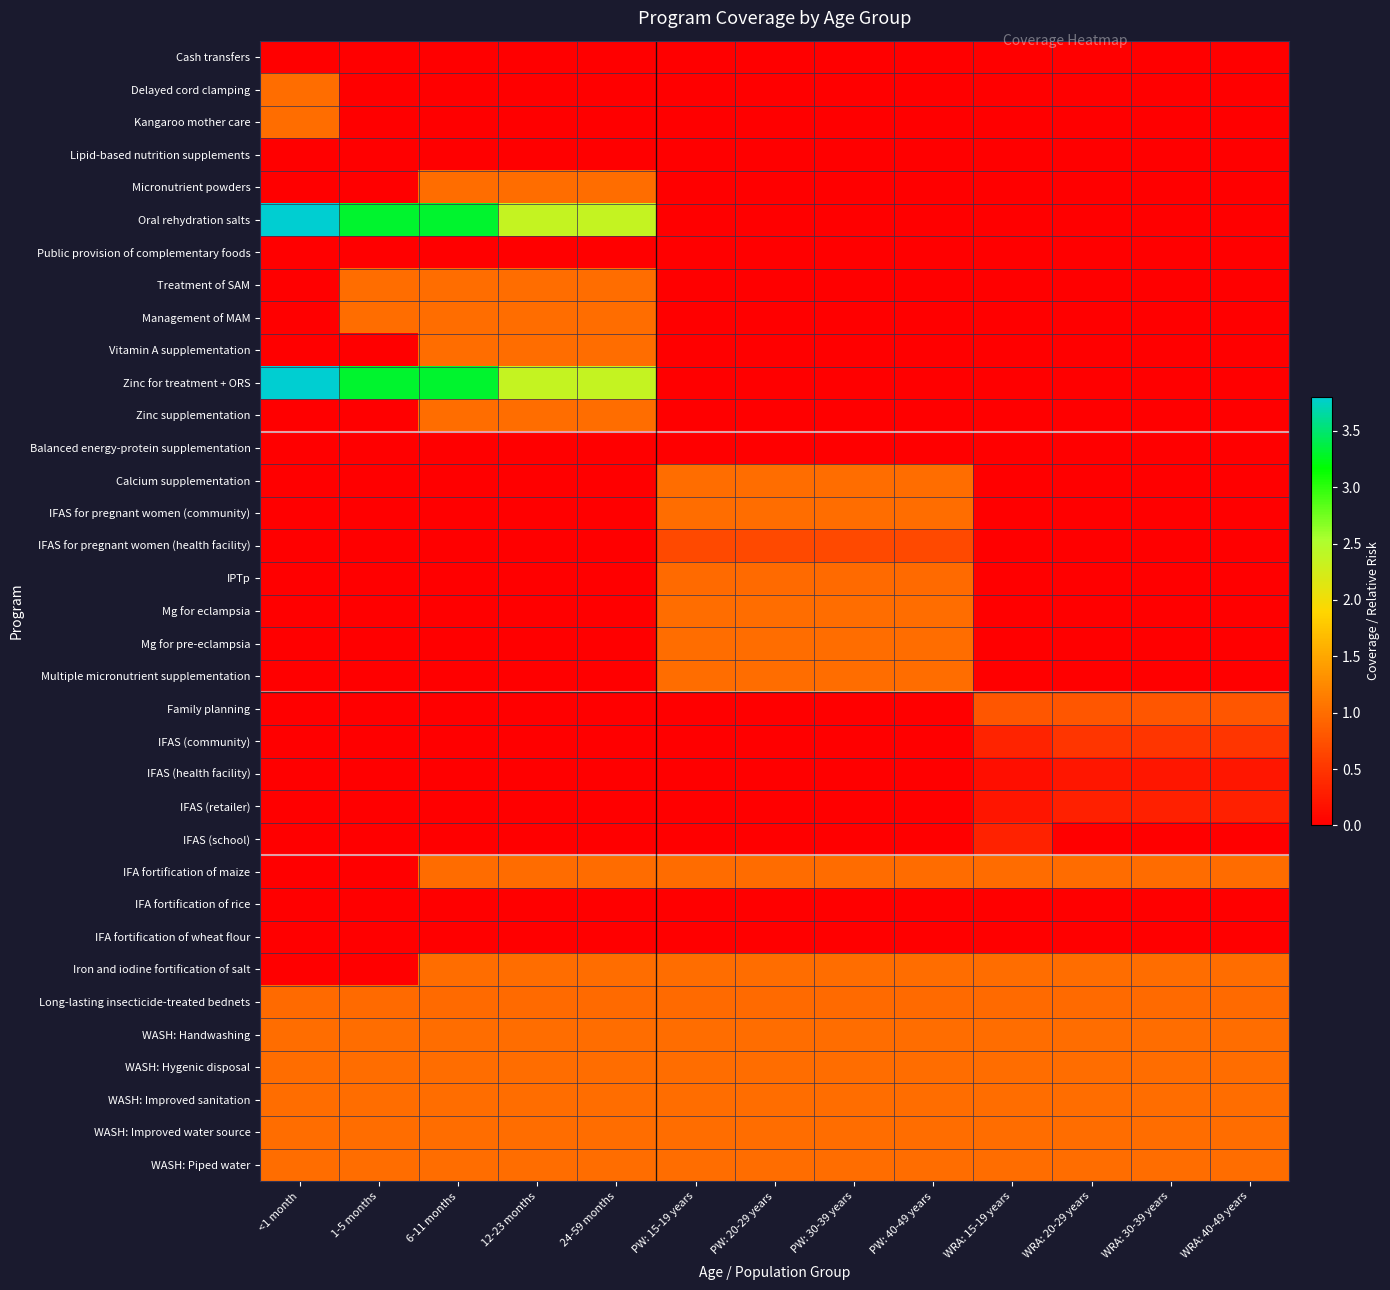

Reading right to left, list all the values displayed in this chart.

Cash transfers: WRA: 40-49 years=0.0	WRA: 30-39 years=0.0	WRA: 20-29 years=0.0	WRA: 15-19 years=0.0	PW: 40-49 years=0.0	PW: 30-39 years=0.0	PW: 20-29 years=0.0	PW: 15-19 years=0.0	24-59 months=0.0	12-23 months=0.0	6-11 months=0.0	1-5 months=0.0	<1 month=0.0
Delayed cord clamping: WRA: 40-49 years=0.0	WRA: 30-39 years=0.0	WRA: 20-29 years=0.0	WRA: 15-19 years=0.0	PW: 40-49 years=0.0	PW: 30-39 years=0.0	PW: 20-29 years=0.0	PW: 15-19 years=0.0	24-59 months=0.0	12-23 months=0.0	6-11 months=0.0	1-5 months=0.0	<1 month=1.0
Kangaroo mother care: WRA: 40-49 years=0.0	WRA: 30-39 years=0.0	WRA: 20-29 years=0.0	WRA: 15-19 years=0.0	PW: 40-49 years=0.0	PW: 30-39 years=0.0	PW: 20-29 years=0.0	PW: 15-19 years=0.0	24-59 months=0.0	12-23 months=0.0	6-11 months=0.0	1-5 months=0.0	<1 month=1.0
Lipid-based nutrition supplements: WRA: 40-49 years=0.0	WRA: 30-39 years=0.0	WRA: 20-29 years=0.0	WRA: 15-19 years=0.0	PW: 40-49 years=0.0	PW: 30-39 years=0.0	PW: 20-29 years=0.0	PW: 15-19 years=0.0	24-59 months=0.0	12-23 months=0.0	6-11 months=0.0	1-5 months=0.0	<1 month=0.0
Micronutrient powders: WRA: 40-49 years=0.0	WRA: 30-39 years=0.0	WRA: 20-29 years=0.0	WRA: 15-19 years=0.0	PW: 40-49 years=0.0	PW: 30-39 years=0.0	PW: 20-29 years=0.0	PW: 15-19 years=0.0	24-59 months=1.0	12-23 months=1.0	6-11 months=1.0	1-5 months=0.0	<1 month=0.0
Oral rehydration salts: WRA: 40-49 years=0.0	WRA: 30-39 years=0.0	WRA: 20-29 years=0.0	WRA: 15-19 years=0.0	PW: 40-49 years=0.0	PW: 30-39 years=0.0	PW: 20-29 years=0.0	PW: 15-19 years=0.0	24-59 months=2.3	12-23 months=2.3	6-11 months=3.3	1-5 months=3.3	<1 month=3.8
Public provision of complementary foods: WRA: 40-49 years=0.0	WRA: 30-39 years=0.0	WRA: 20-29 years=0.0	WRA: 15-19 years=0.0	PW: 40-49 years=0.0	PW: 30-39 years=0.0	PW: 20-29 years=0.0	PW: 15-19 years=0.0	24-59 months=0.0	12-23 months=0.0	6-11 months=0.0	1-5 months=0.0	<1 month=0.0
Treatment of SAM: WRA: 40-49 years=0.0	WRA: 30-39 years=0.0	WRA: 20-29 years=0.0	WRA: 15-19 years=0.0	PW: 40-49 years=0.0	PW: 30-39 years=0.0	PW: 20-29 years=0.0	PW: 15-19 years=0.0	24-59 months=1.0	12-23 months=1.0	6-11 months=1.0	1-5 months=1.0	<1 month=0.0
Management of MAM: WRA: 40-49 years=0.0	WRA: 30-39 years=0.0	WRA: 20-29 years=0.0	WRA: 15-19 years=0.0	PW: 40-49 years=0.0	PW: 30-39 years=0.0	PW: 20-29 years=0.0	PW: 15-19 years=0.0	24-59 months=1.0	12-23 months=1.0	6-11 months=1.0	1-5 months=1.0	<1 month=0.0
Vitamin A supplementation: WRA: 40-49 years=0.0	WRA: 30-39 years=0.0	WRA: 20-29 years=0.0	WRA: 15-19 years=0.0	PW: 40-49 years=0.0	PW: 30-39 years=0.0	PW: 20-29 years=0.0	PW: 15-19 years=0.0	24-59 months=1.0	12-23 months=1.0	6-11 months=1.0	1-5 months=0.0	<1 month=0.0
Zinc for treatment + ORS: WRA: 40-49 years=0.0	WRA: 30-39 years=0.0	WRA: 20-29 years=0.0	WRA: 15-19 years=0.0	PW: 40-49 years=0.0	PW: 30-39 years=0.0	PW: 20-29 years=0.0	PW: 15-19 years=0.0	24-59 months=2.3	12-23 months=2.3	6-11 months=3.3	1-5 months=3.3	<1 month=3.8
Zinc supplementation: WRA: 40-49 years=0.0	WRA: 30-39 years=0.0	WRA: 20-29 years=0.0	WRA: 15-19 years=0.0	PW: 40-49 years=0.0	PW: 30-39 years=0.0	PW: 20-29 years=0.0	PW: 15-19 years=0.0	24-59 months=1.0	12-23 months=1.0	6-11 months=1.0	1-5 months=0.0	<1 month=0.0
Balanced energy-protein supplementation: WRA: 40-49 years=0.0	WRA: 30-39 years=0.0	WRA: 20-29 years=0.0	WRA: 15-19 years=0.0	PW: 40-49 years=0.0	PW: 30-39 years=0.0	PW: 20-29 years=0.0	PW: 15-19 years=0.0	24-59 months=0.0	12-23 months=0.0	6-11 months=0.0	1-5 months=0.0	<1 month=0.0
Calcium supplementation: WRA: 40-49 years=0.0	WRA: 30-39 years=0.0	WRA: 20-29 years=0.0	WRA: 15-19 years=0.0	PW: 40-49 years=1.0	PW: 30-39 years=1.0	PW: 20-29 years=1.0	PW: 15-19 years=1.0	24-59 months=0.0	12-23 months=0.0	6-11 months=0.0	1-5 months=0.0	<1 month=0.0
IFAS for pregnant women (community): WRA: 40-49 years=0.0	WRA: 30-39 years=0.0	WRA: 20-29 years=0.0	WRA: 15-19 years=0.0	PW: 40-49 years=1.0	PW: 30-39 years=1.0	PW: 20-29 years=1.0	PW: 15-19 years=1.0	24-59 months=0.0	12-23 months=0.0	6-11 months=0.0	1-5 months=0.0	<1 month=0.0
IFAS for pregnant women (health facility): WRA: 40-49 years=0.0	WRA: 30-39 years=0.0	WRA: 20-29 years=0.0	WRA: 15-19 years=0.0	PW: 40-49 years=0.7	PW: 30-39 years=0.7	PW: 20-29 years=0.7	PW: 15-19 years=0.7	24-59 months=0.0	12-23 months=0.0	6-11 months=0.0	1-5 months=0.0	<1 month=0.0
IPTp: WRA: 40-49 years=0.0	WRA: 30-39 years=0.0	WRA: 20-29 years=0.0	WRA: 15-19 years=0.0	PW: 40-49 years=1.0	PW: 30-39 years=1.0	PW: 20-29 years=1.0	PW: 15-19 years=1.0	24-59 months=0.0	12-23 months=0.0	6-11 months=0.0	1-5 months=0.0	<1 month=0.0
Mg for eclampsia: WRA: 40-49 years=0.0	WRA: 30-39 years=0.0	WRA: 20-29 years=0.0	WRA: 15-19 years=0.0	PW: 40-49 years=1.0	PW: 30-39 years=1.0	PW: 20-29 years=1.0	PW: 15-19 years=1.0	24-59 months=0.0	12-23 months=0.0	6-11 months=0.0	1-5 months=0.0	<1 month=0.0
Mg for pre-eclampsia: WRA: 40-49 years=0.0	WRA: 30-39 years=0.0	WRA: 20-29 years=0.0	WRA: 15-19 years=0.0	PW: 40-49 years=1.0	PW: 30-39 years=1.0	PW: 20-29 years=1.0	PW: 15-19 years=1.0	24-59 months=0.0	12-23 months=0.0	6-11 months=0.0	1-5 months=0.0	<1 month=0.0
Multiple micronutrient supplementation: WRA: 40-49 years=0.0	WRA: 30-39 years=0.0	WRA: 20-29 years=0.0	WRA: 15-19 years=0.0	PW: 40-49 years=1.0	PW: 30-39 years=1.0	PW: 20-29 years=1.0	PW: 15-19 years=1.0	24-59 months=0.0	12-23 months=0.0	6-11 months=0.0	1-5 months=0.0	<1 month=0.0
Family planning: WRA: 40-49 years=0.8	WRA: 30-39 years=0.8	WRA: 20-29 years=0.8	WRA: 15-19 years=0.8	PW: 40-49 years=0.0	PW: 30-39 years=0.0	PW: 20-29 years=0.0	PW: 15-19 years=0.0	24-59 months=0.0	12-23 months=0.0	6-11 months=0.0	1-5 months=0.0	<1 month=0.0
IFAS (community): WRA: 40-49 years=0.5	WRA: 30-39 years=0.5	WRA: 20-29 years=0.5	WRA: 15-19 years=0.3	PW: 40-49 years=0.0	PW: 30-39 years=0.0	PW: 20-29 years=0.0	PW: 15-19 years=0.0	24-59 months=0.0	12-23 months=0.0	6-11 months=0.0	1-5 months=0.0	<1 month=0.0
IFAS (health facility): WRA: 40-49 years=0.2	WRA: 30-39 years=0.2	WRA: 20-29 years=0.2	WRA: 15-19 years=0.1	PW: 40-49 years=0.0	PW: 30-39 years=0.0	PW: 20-29 years=0.0	PW: 15-19 years=0.0	24-59 months=0.0	12-23 months=0.0	6-11 months=0.0	1-5 months=0.0	<1 month=0.0
IFAS (retailer): WRA: 40-49 years=0.3	WRA: 30-39 years=0.3	WRA: 20-29 years=0.3	WRA: 15-19 years=0.2	PW: 40-49 years=0.0	PW: 30-39 years=0.0	PW: 20-29 years=0.0	PW: 15-19 years=0.0	24-59 months=0.0	12-23 months=0.0	6-11 months=0.0	1-5 months=0.0	<1 month=0.0
IFAS (school): WRA: 40-49 years=0.0	WRA: 30-39 years=0.0	WRA: 20-29 years=0.0	WRA: 15-19 years=0.3	PW: 40-49 years=0.0	PW: 30-39 years=0.0	PW: 20-29 years=0.0	PW: 15-19 years=0.0	24-59 months=0.0	12-23 months=0.0	6-11 months=0.0	1-5 months=0.0	<1 month=0.0
IFA fortification of maize: WRA: 40-49 years=1.0	WRA: 30-39 years=1.0	WRA: 20-29 years=1.0	WRA: 15-19 years=1.0	PW: 40-49 years=1.0	PW: 30-39 years=1.0	PW: 20-29 years=1.0	PW: 15-19 years=1.0	24-59 months=1.0	12-23 months=1.0	6-11 months=1.0	1-5 months=0.0	<1 month=0.0
IFA fortification of rice: WRA: 40-49 years=0.0	WRA: 30-39 years=0.0	WRA: 20-29 years=0.0	WRA: 15-19 years=0.0	PW: 40-49 years=0.0	PW: 30-39 years=0.0	PW: 20-29 years=0.0	PW: 15-19 years=0.0	24-59 months=0.0	12-23 months=0.0	6-11 months=0.0	1-5 months=0.0	<1 month=0.0
IFA fortification of wheat flour: WRA: 40-49 years=0.0	WRA: 30-39 years=0.0	WRA: 20-29 years=0.0	WRA: 15-19 years=0.0	PW: 40-49 years=0.0	PW: 30-39 years=0.0	PW: 20-29 years=0.0	PW: 15-19 years=0.0	24-59 months=0.0	12-23 months=0.0	6-11 months=0.0	1-5 months=0.0	<1 month=0.0
Iron and iodine fortification of salt: WRA: 40-49 years=1.0	WRA: 30-39 years=1.0	WRA: 20-29 years=1.0	WRA: 15-19 years=1.0	PW: 40-49 years=1.0	PW: 30-39 years=1.0	PW: 20-29 years=1.0	PW: 15-19 years=1.0	24-59 months=1.0	12-23 months=1.0	6-11 months=1.0	1-5 months=0.0	<1 month=0.0
Long-lasting insecticide-treated bednets: WRA: 40-49 years=1.0	WRA: 30-39 years=1.0	WRA: 20-29 years=1.0	WRA: 15-19 years=1.0	PW: 40-49 years=1.0	PW: 30-39 years=1.0	PW: 20-29 years=1.0	PW: 15-19 years=1.0	24-59 months=1.0	12-23 months=1.0	6-11 months=1.0	1-5 months=1.0	<1 month=1.0
WASH: Handwashing: WRA: 40-49 years=1.0	WRA: 30-39 years=1.0	WRA: 20-29 years=1.0	WRA: 15-19 years=1.0	PW: 40-49 years=1.0	PW: 30-39 years=1.0	PW: 20-29 years=1.0	PW: 15-19 years=1.0	24-59 months=1.0	12-23 months=1.0	6-11 months=1.0	1-5 months=1.0	<1 month=1.0
WASH: Hygenic disposal: WRA: 40-49 years=1.0	WRA: 30-39 years=1.0	WRA: 20-29 years=1.0	WRA: 15-19 years=1.0	PW: 40-49 years=1.0	PW: 30-39 years=1.0	PW: 20-29 years=1.0	PW: 15-19 years=1.0	24-59 months=1.0	12-23 months=1.0	6-11 months=1.0	1-5 months=1.0	<1 month=1.0
WASH: Improved sanitation: WRA: 40-49 years=1.0	WRA: 30-39 years=1.0	WRA: 20-29 years=1.0	WRA: 15-19 years=1.0	PW: 40-49 years=1.0	PW: 30-39 years=1.0	PW: 20-29 years=1.0	PW: 15-19 years=1.0	24-59 months=1.0	12-23 months=1.0	6-11 months=1.0	1-5 months=1.0	<1 month=1.0
WASH: Improved water source: WRA: 40-49 years=1.0	WRA: 30-39 years=1.0	WRA: 20-29 years=1.0	WRA: 15-19 years=1.0	PW: 40-49 years=1.0	PW: 30-39 years=1.0	PW: 20-29 years=1.0	PW: 15-19 years=1.0	24-59 months=1.0	12-23 months=1.0	6-11 months=1.0	1-5 months=1.0	<1 month=1.0
WASH: Piped water: WRA: 40-49 years=1.0	WRA: 30-39 years=1.0	WRA: 20-29 years=1.0	WRA: 15-19 years=1.0	PW: 40-49 years=1.0	PW: 30-39 years=1.0	PW: 20-29 years=1.0	PW: 15-19 years=1.0	24-59 months=1.0	12-23 months=1.0	6-11 months=1.0	1-5 months=1.0	<1 month=1.0